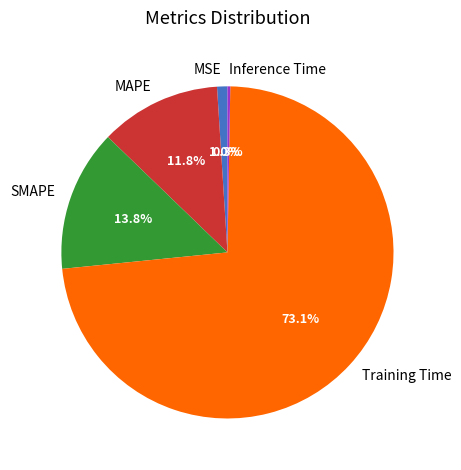

Is there any slice that represents more than half of the pie?

Yes